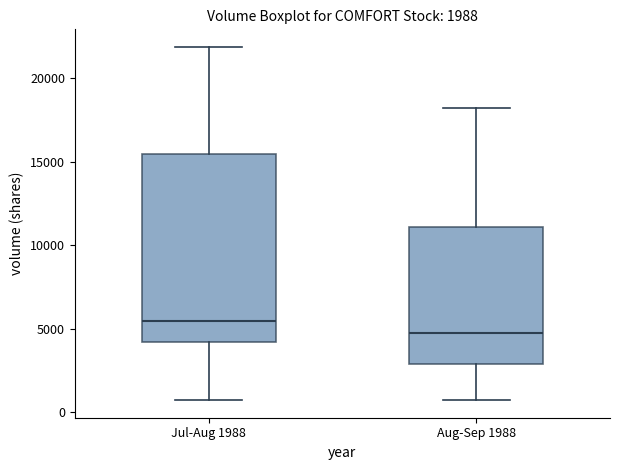

Which box is the tallest, from its lower edge to its upper edge?

Jul-Aug 1988